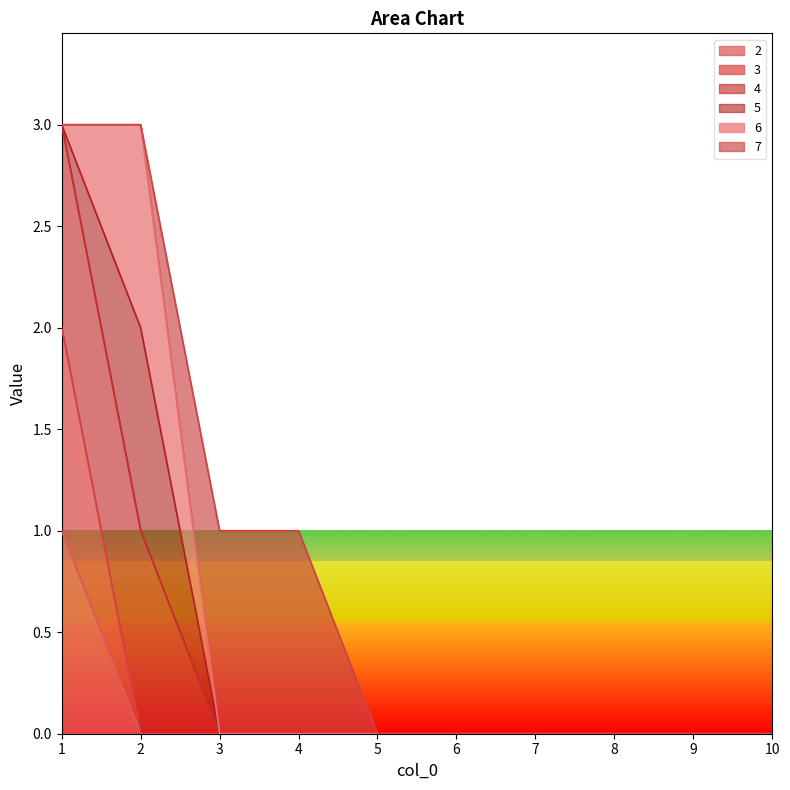

Which has a higher value, 5 or 7?

5